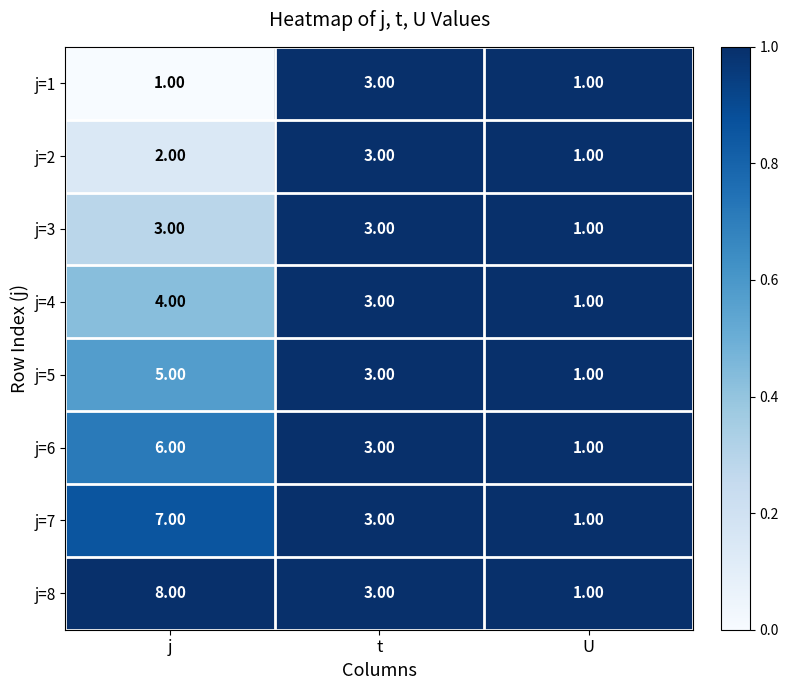

Where is j=2 nearest to the value 2?

j